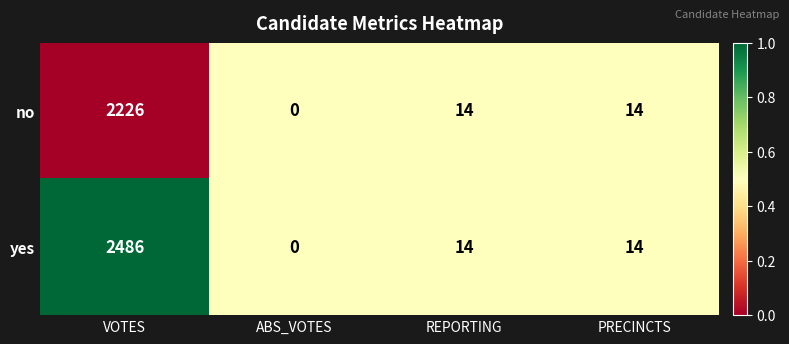

Reading left to right, transcribe all the data shown in this chart.

no: VOTES=2226	ABS_VOTES=0	REPORTING=14	PRECINCTS=14
yes: VOTES=2486	ABS_VOTES=0	REPORTING=14	PRECINCTS=14